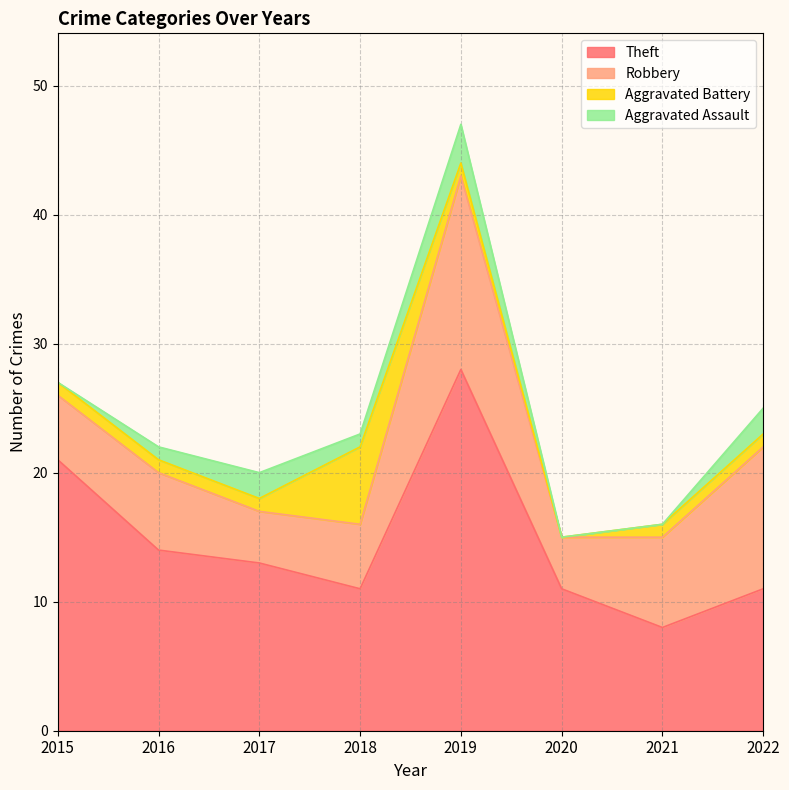

What value does the Aggravated Battery series have at 2021?

1